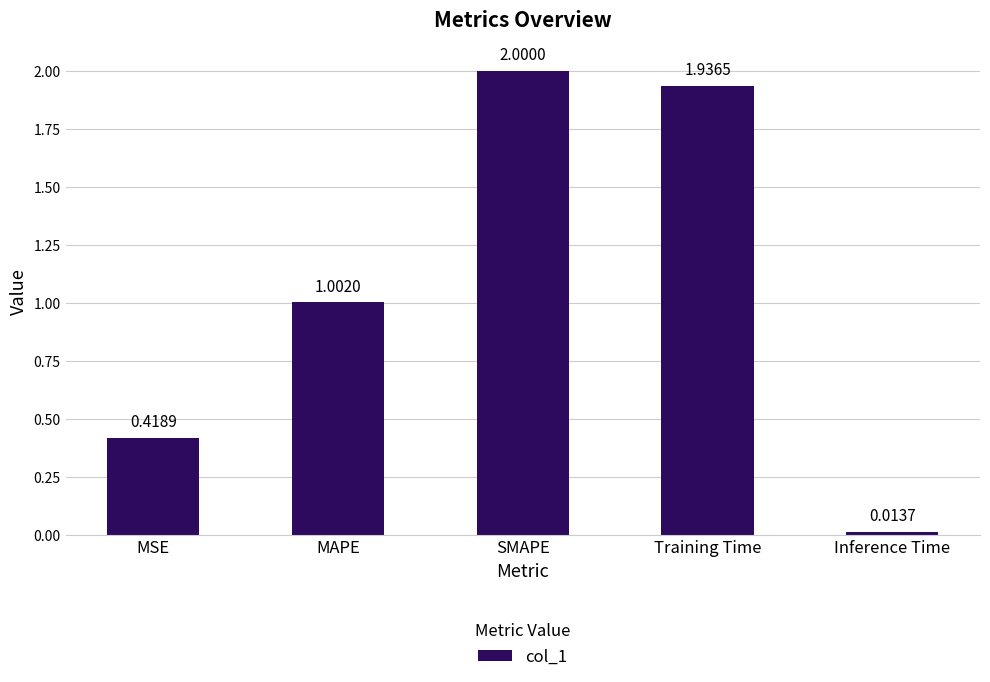

What is the difference between the maximum and minimum values?

2.0